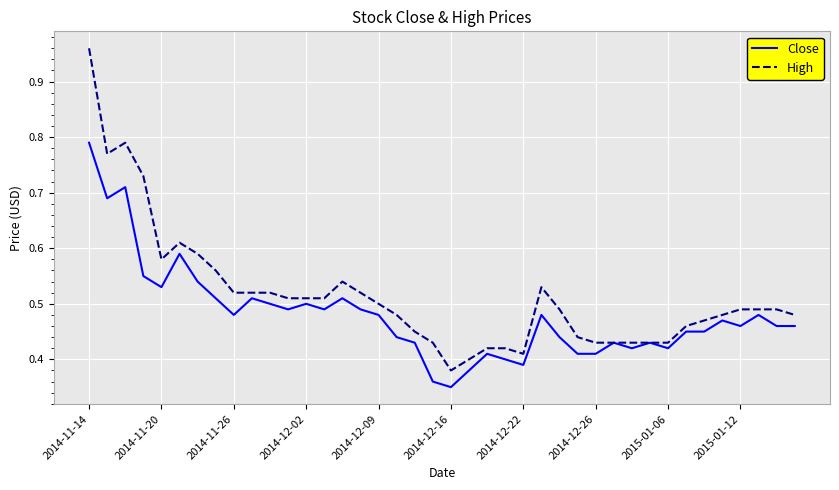

List the series in order of their overall mean, lowest first.

Close, High